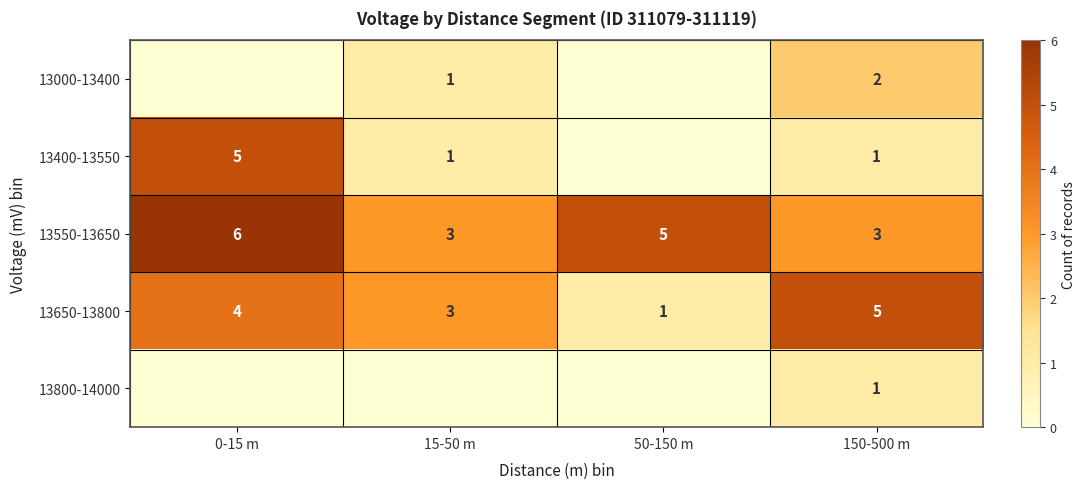

The 13550-13650 series shows 9 at 0-15 m. True or false?

False